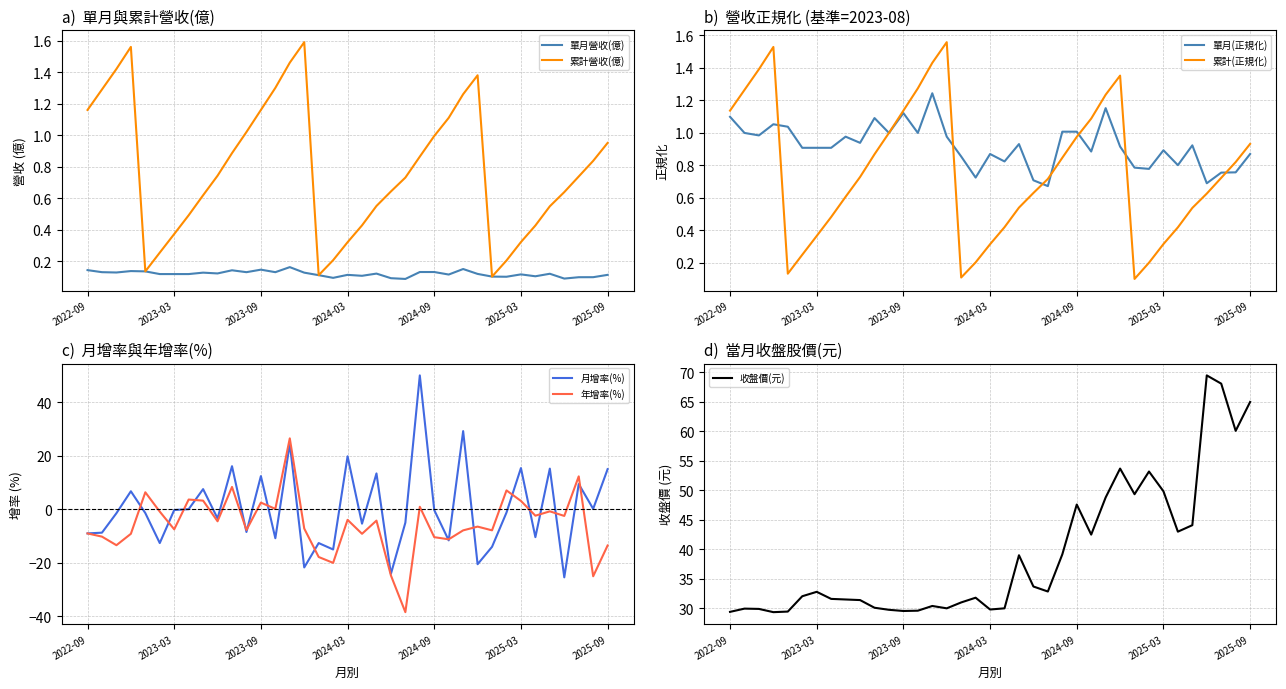

Is it true that 單月營收(億) equals 0.1 at 2024-03?

True